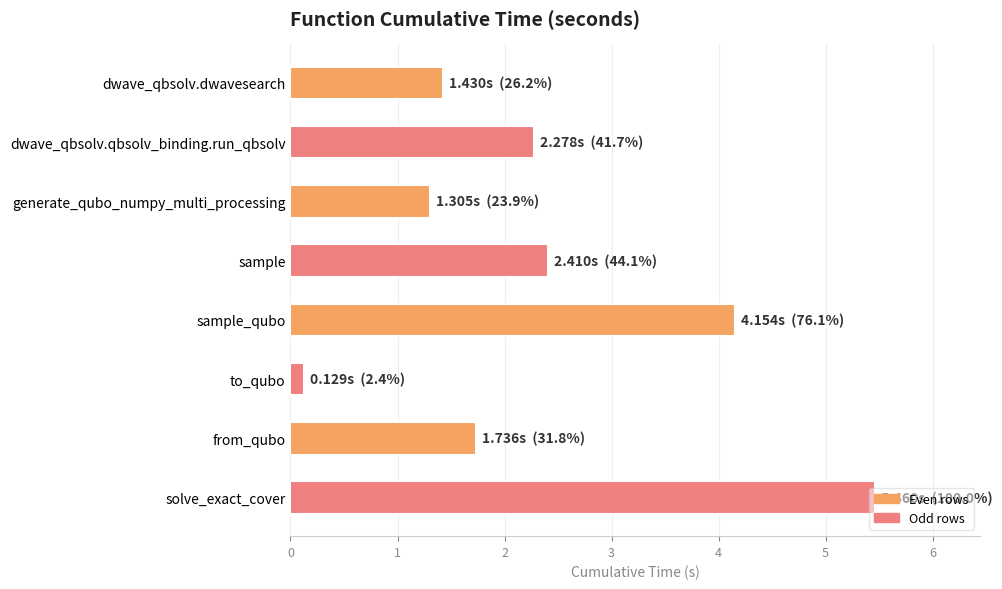

What is the average value?

2.4